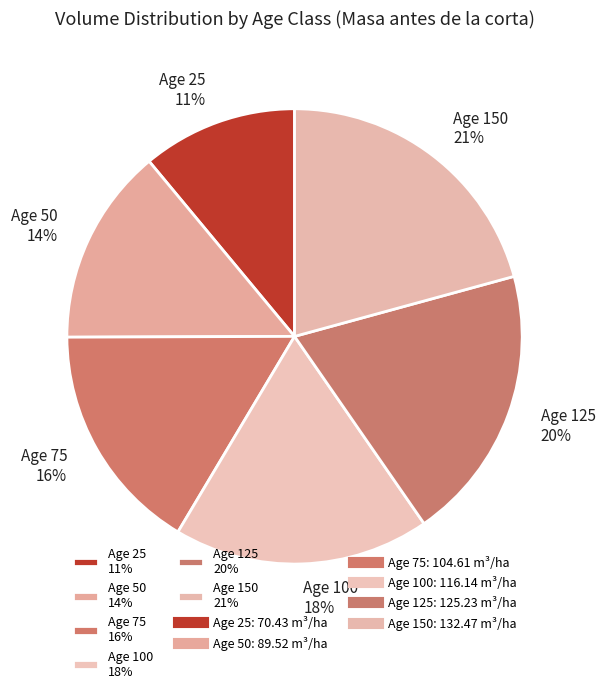

Approximately how many times larger is the value at Age 125 20% compared to Age 50 14%?

1.4